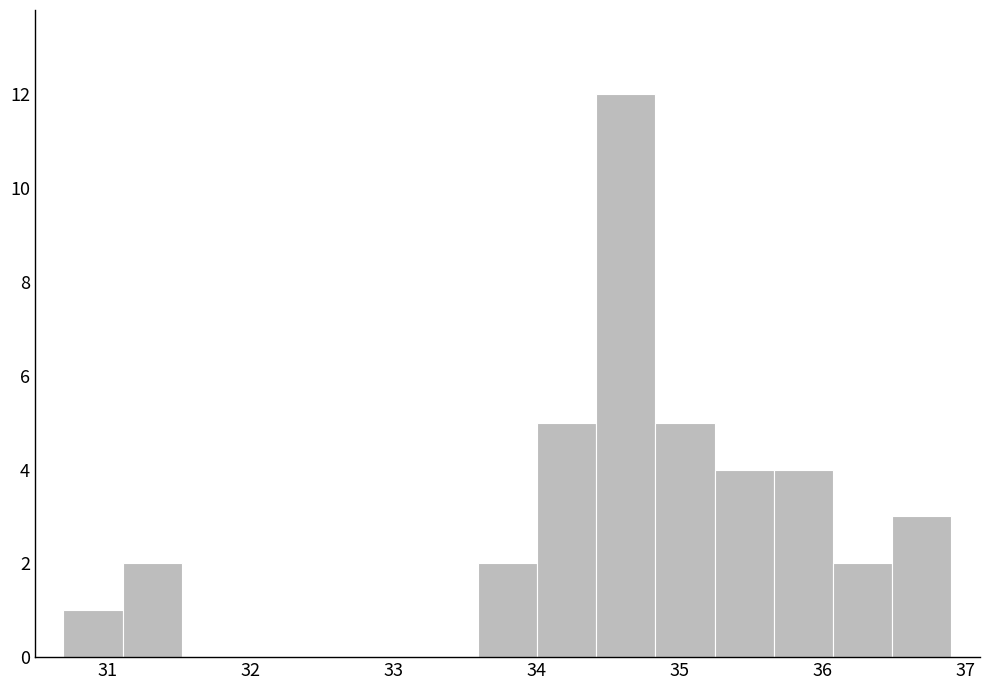

Reading left to right, list every bar in this chart as the range it spans on the x-axis followed by its height. Neither the bar edges nor the heights are printed on the chart, so give them approximately, as read against the axes.

30.7 to 31.1: 1
31.1 to 31.5: 2
31.5 to 31.9: 0
31.9 to 32.3: 0
32.3 to 32.8: 0
32.8 to 33.2: 0
33.2 to 33.6: 0
33.6 to 34.0: 2
34.0 to 34.4: 5
34.4 to 34.8: 12
34.8 to 35.2: 5
35.2 to 35.7: 4
35.7 to 36.1: 4
36.1 to 36.5: 2
36.5 to 36.9: 3